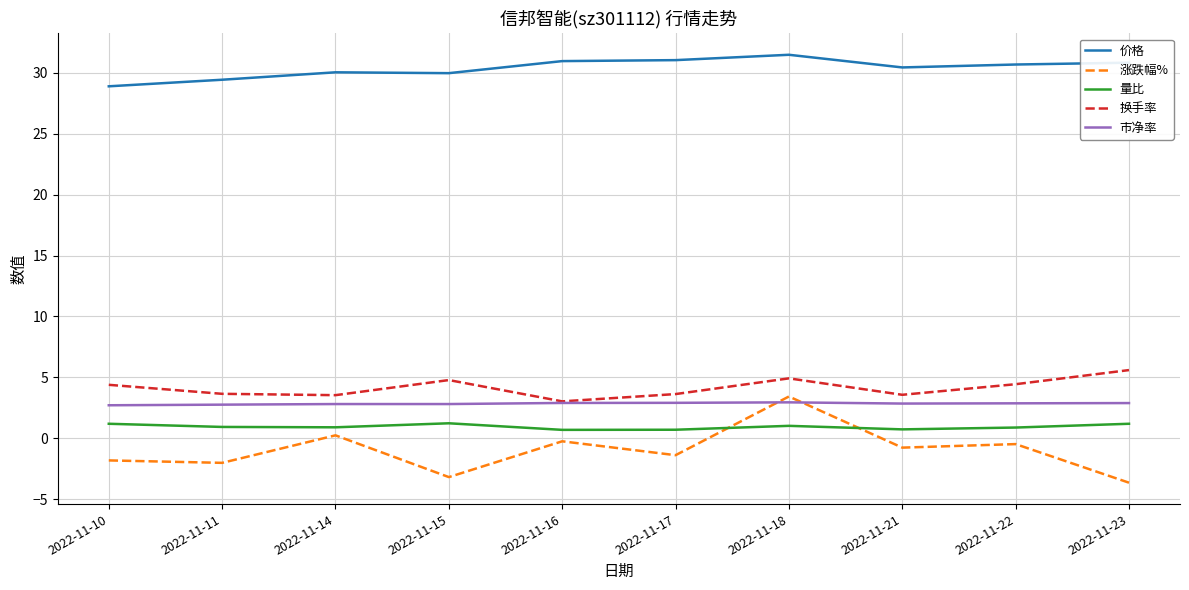

True or false: 价格 and 涨跌幅% cross at least once.

False